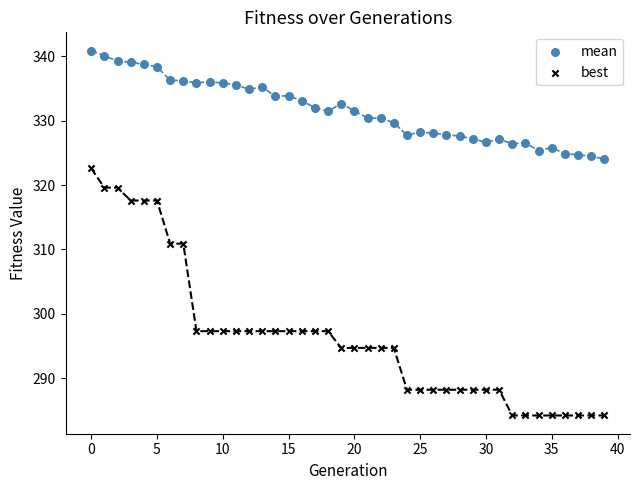

Which series reaches the minimum Y coordinate?

best